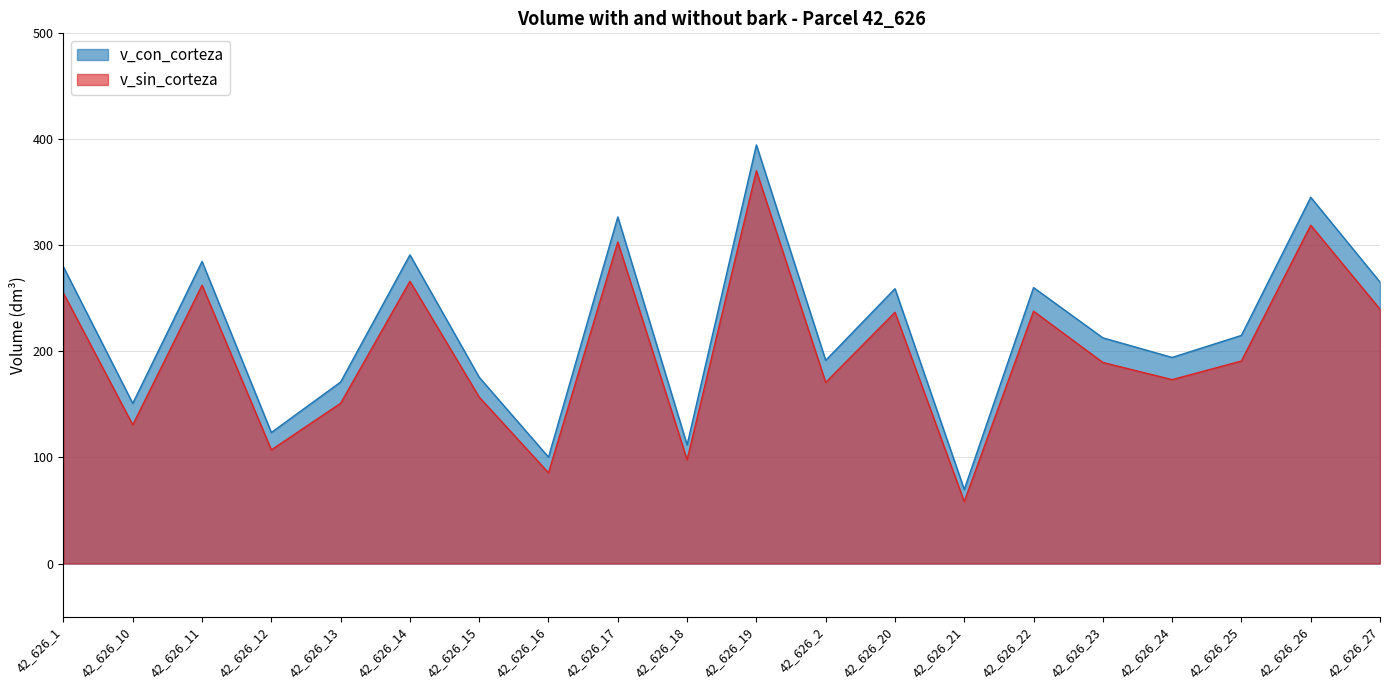

Where is the first local minimum for v_sin_corteza?

42_626_10